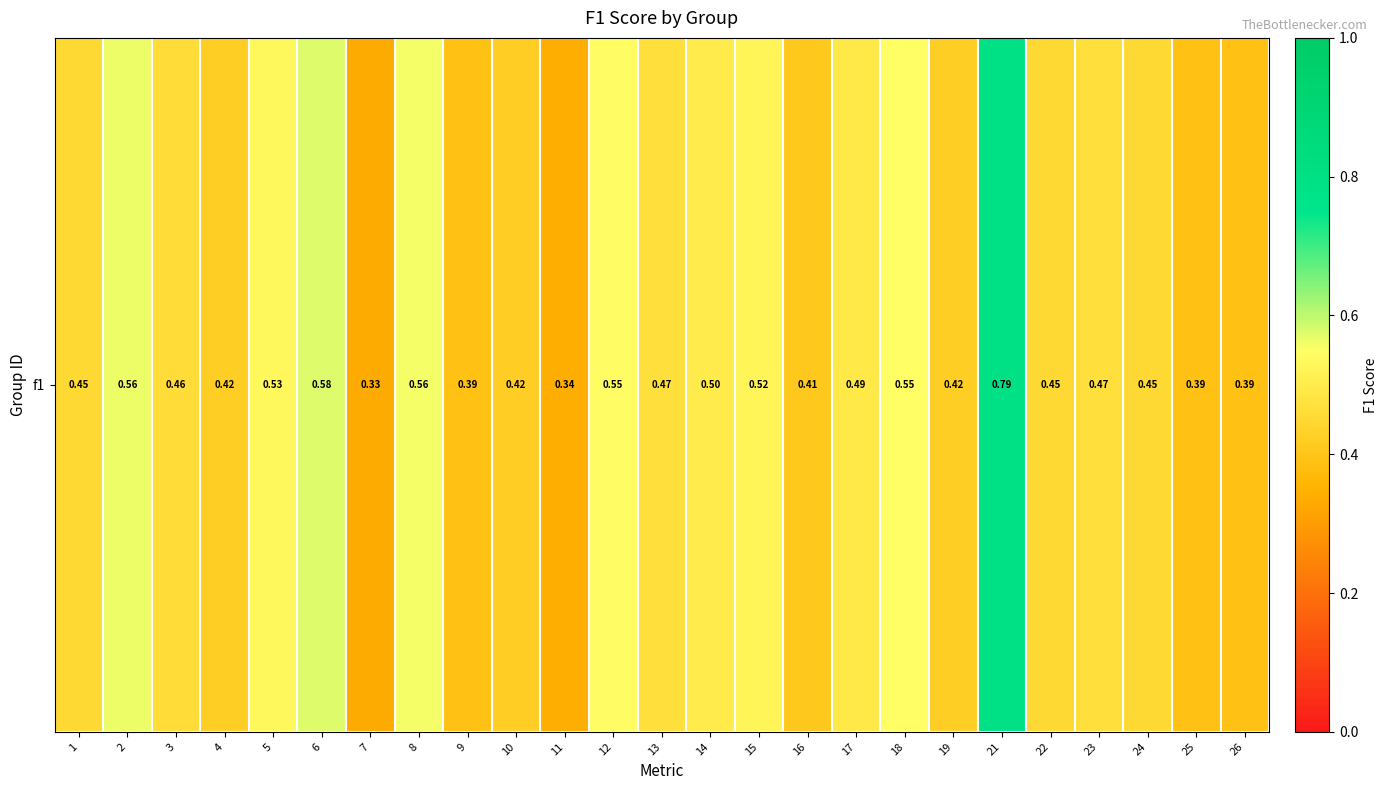

Is it true that the value at 10 is 0.6?

False